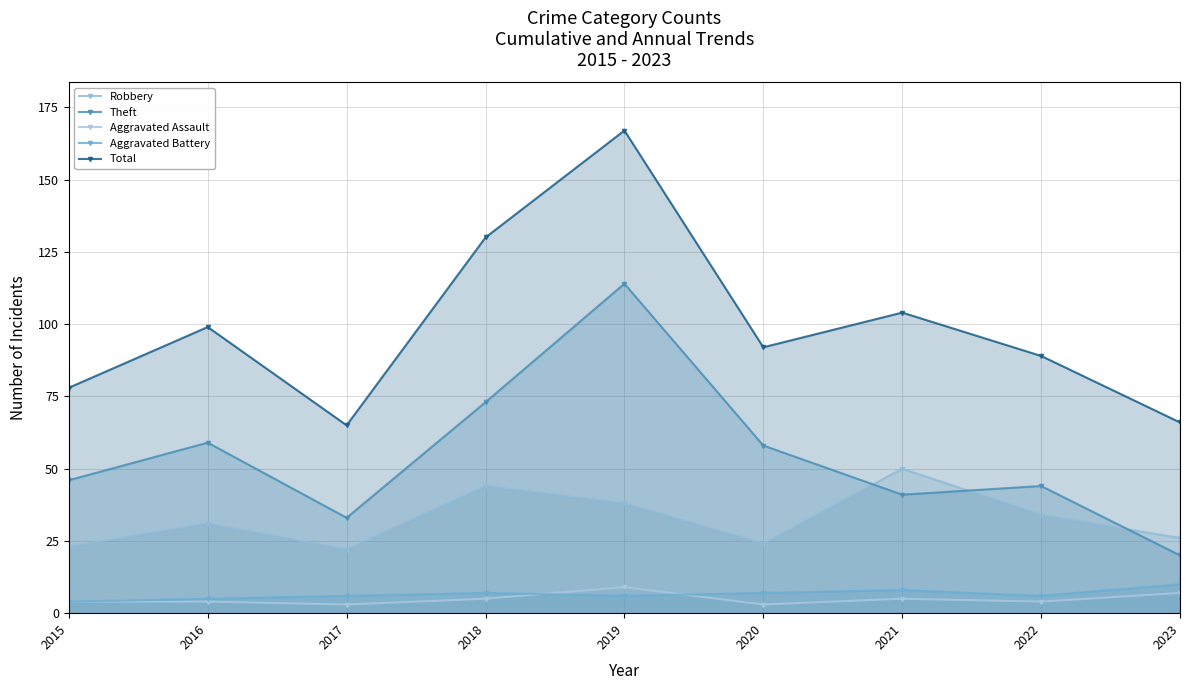

At which category does Aggravated Battery reach its first local peak?

2018